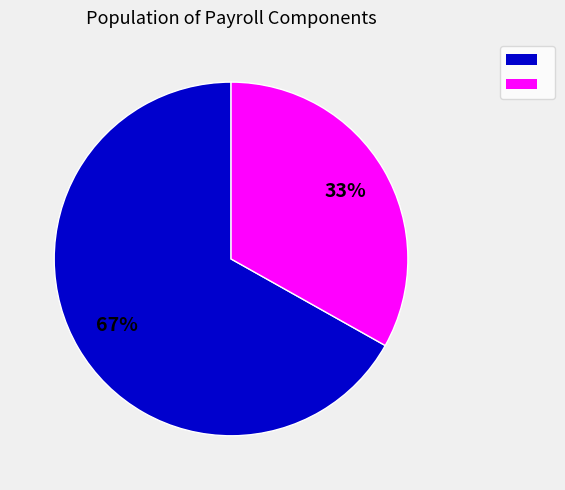

Does any single category account for the majority?

Yes